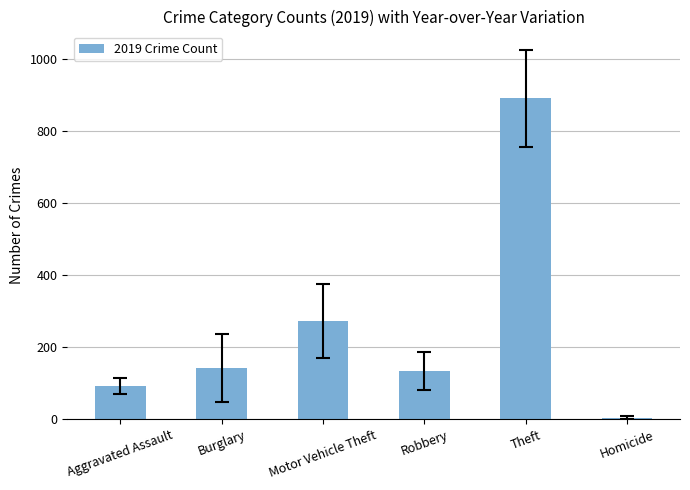

What is the difference between the second highest and minimum values?

268